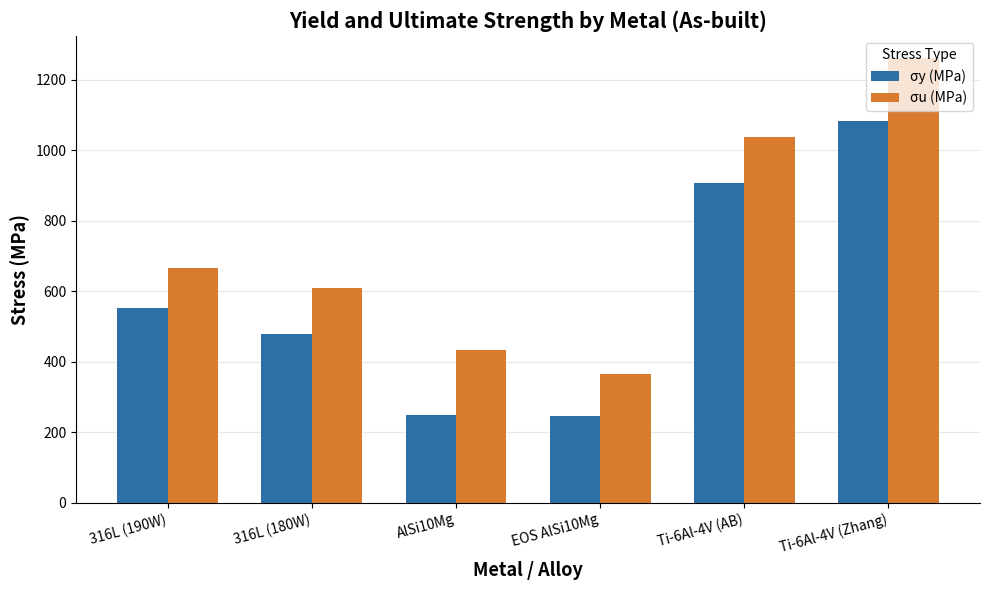

Where is σu (MPa) nearest to the value 814?

316L (190W)